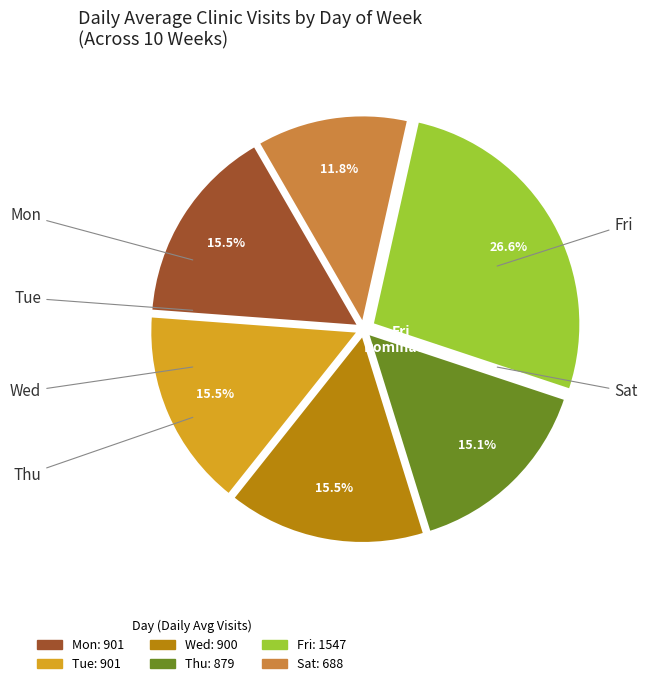

Which category has the smallest portion of the pie?

Sat